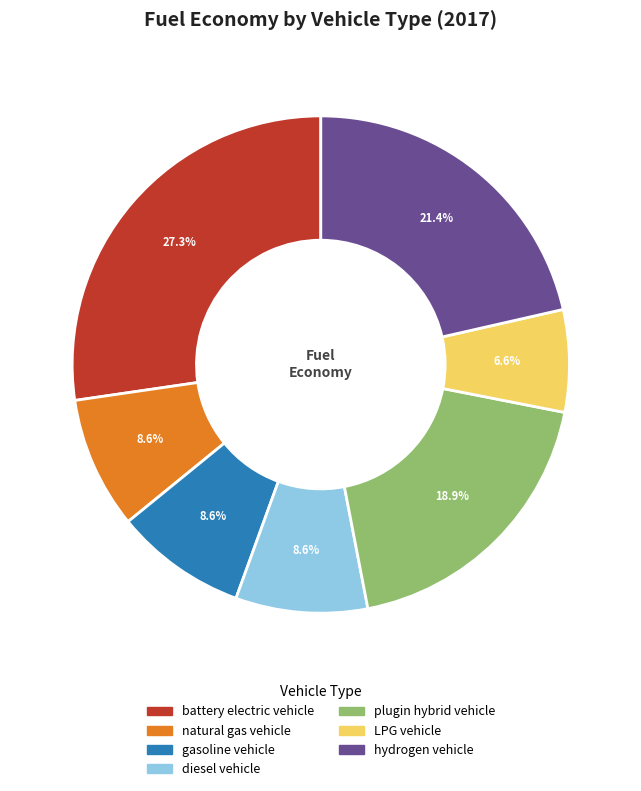

Count the number of slices in the pie.

7